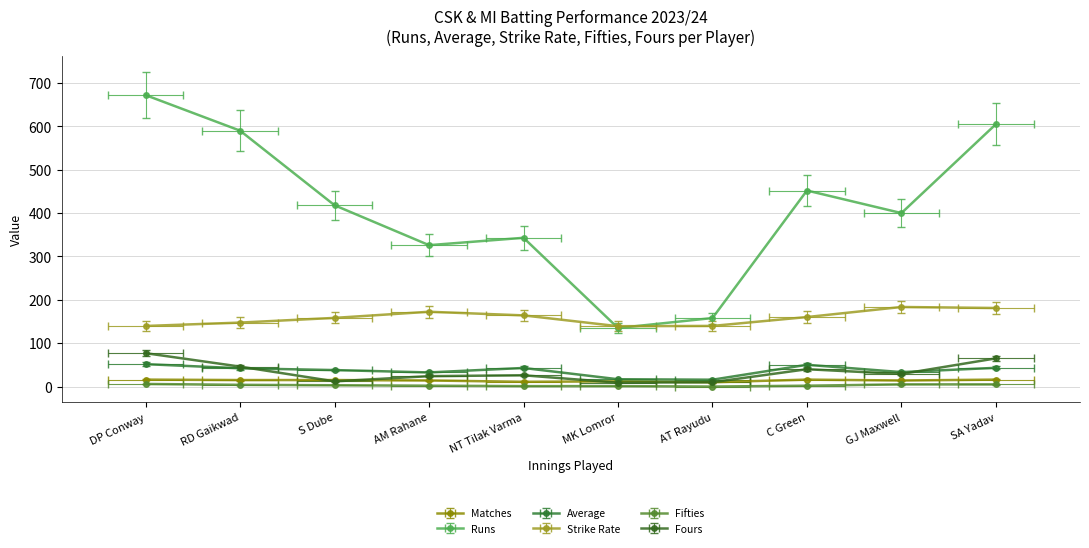

How many series are shown in this chart?

6